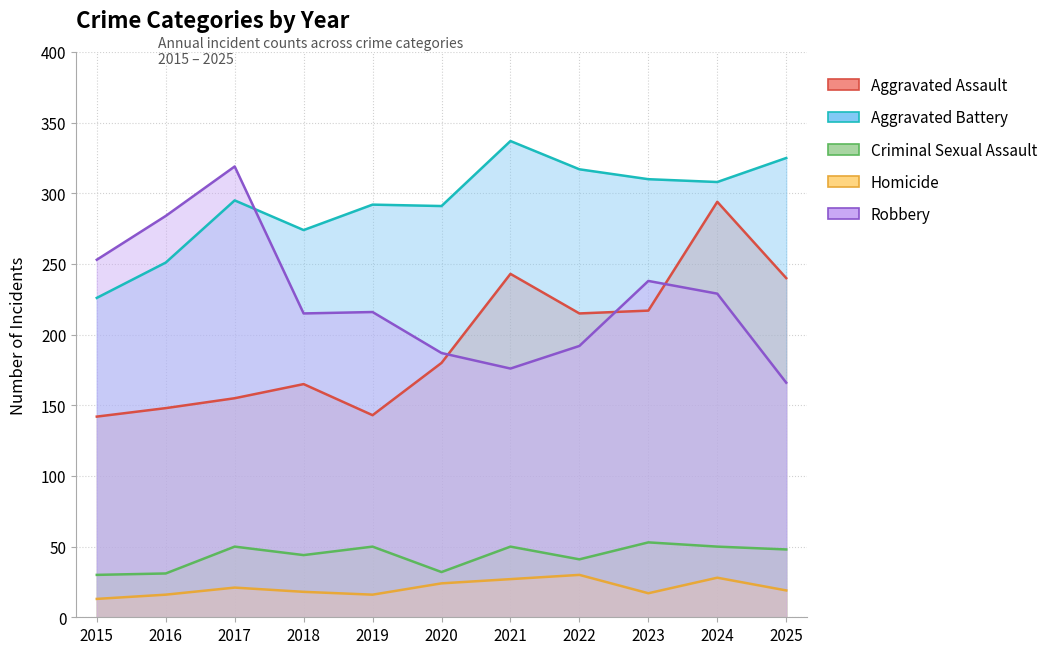

The value of Robbery at 2022 is 192. True or false?

True